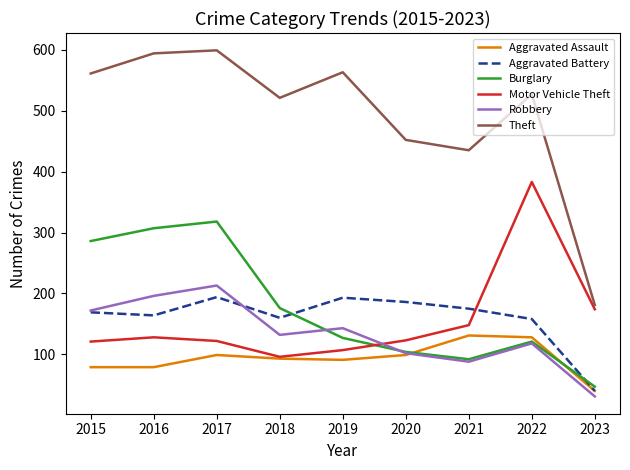

What is the sum of the Theft values at 2019 and 2020?

1015